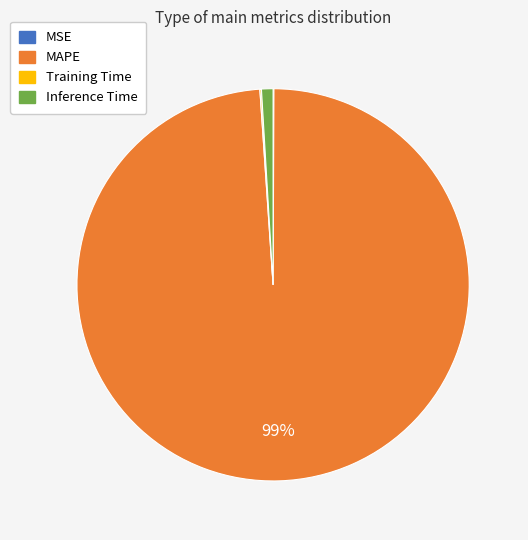

Which slice represents more than half of the pie?

MAPE